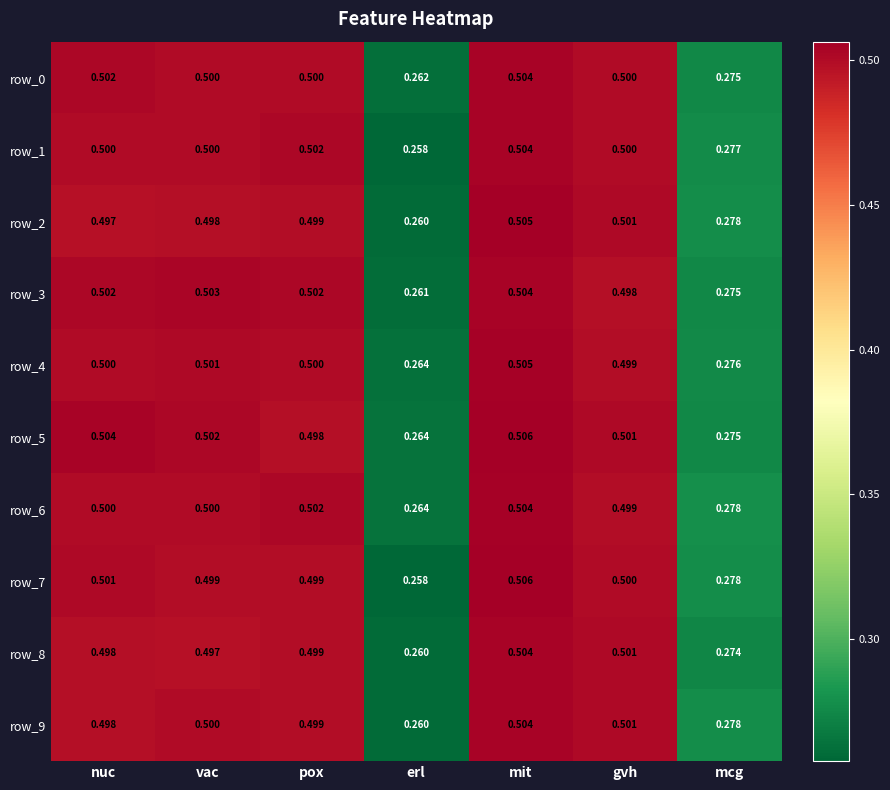

Which label corresponds to the smallest value in the chart?

erl